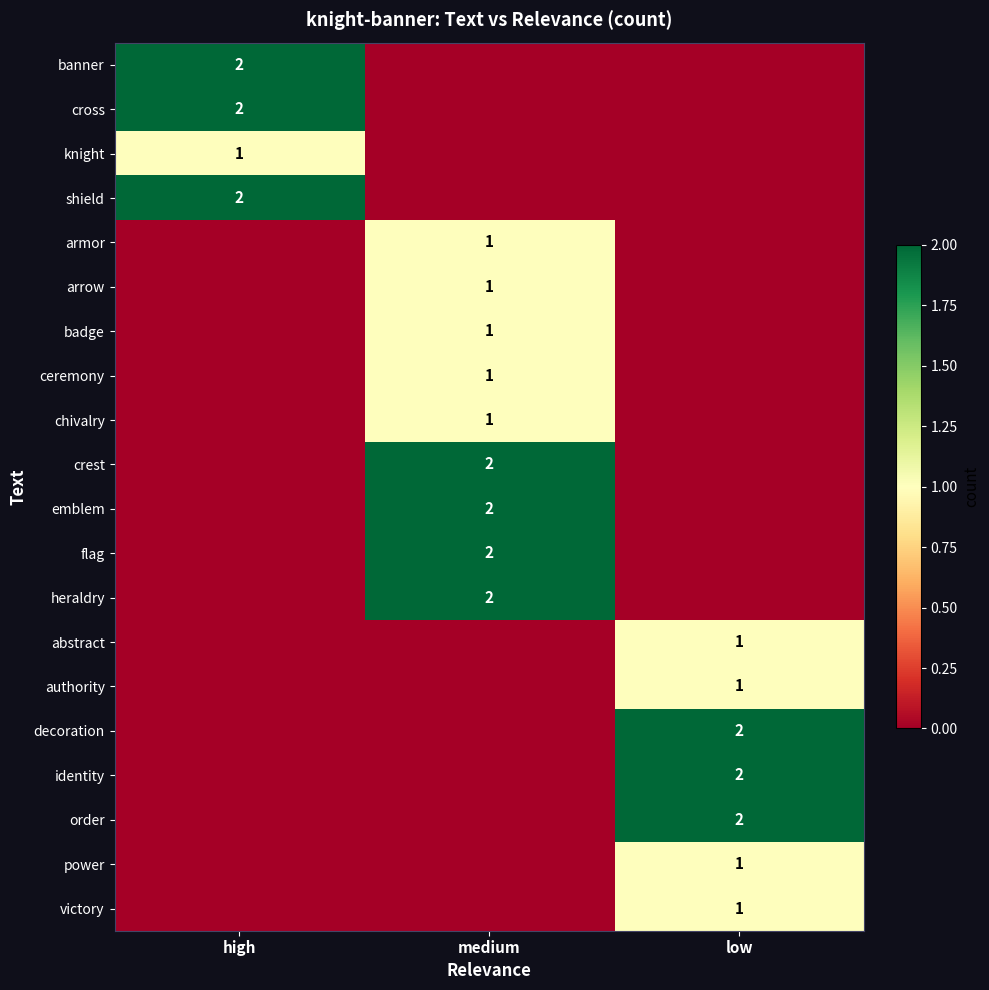

The value of emblem at medium is 3. True or false?

False